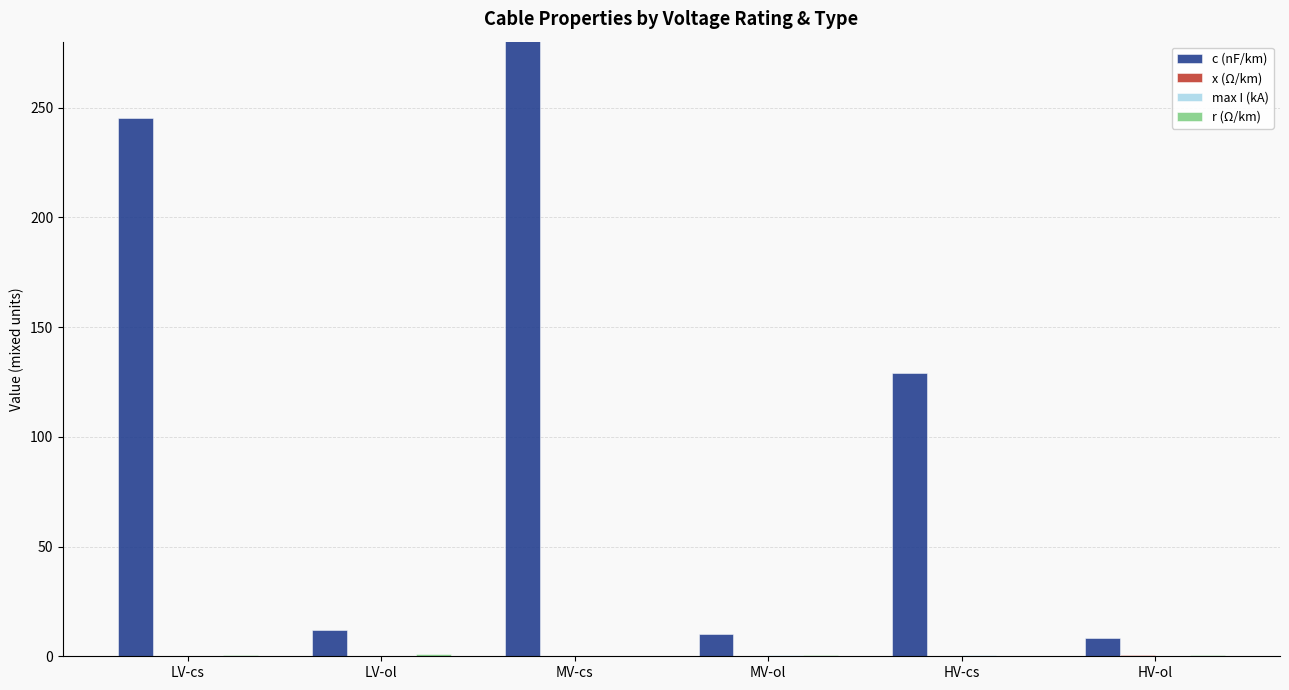

What is the value of the r (Ω/km) bar at the 3rd from the left?

0.2